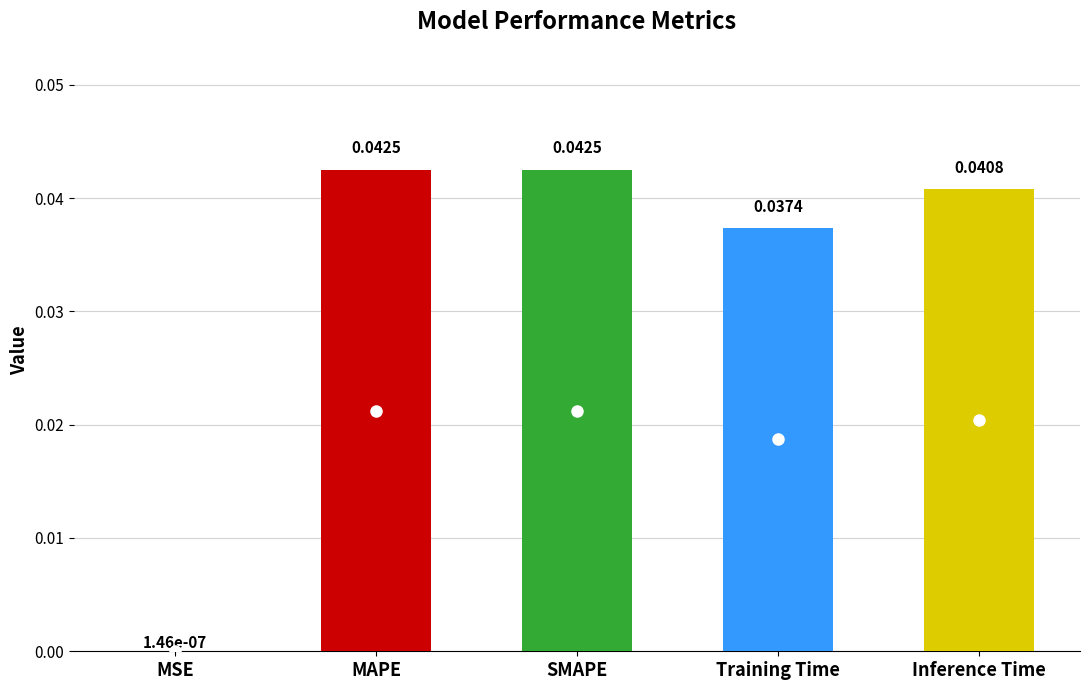

Between SMAPE and Training Time, which is larger?

SMAPE